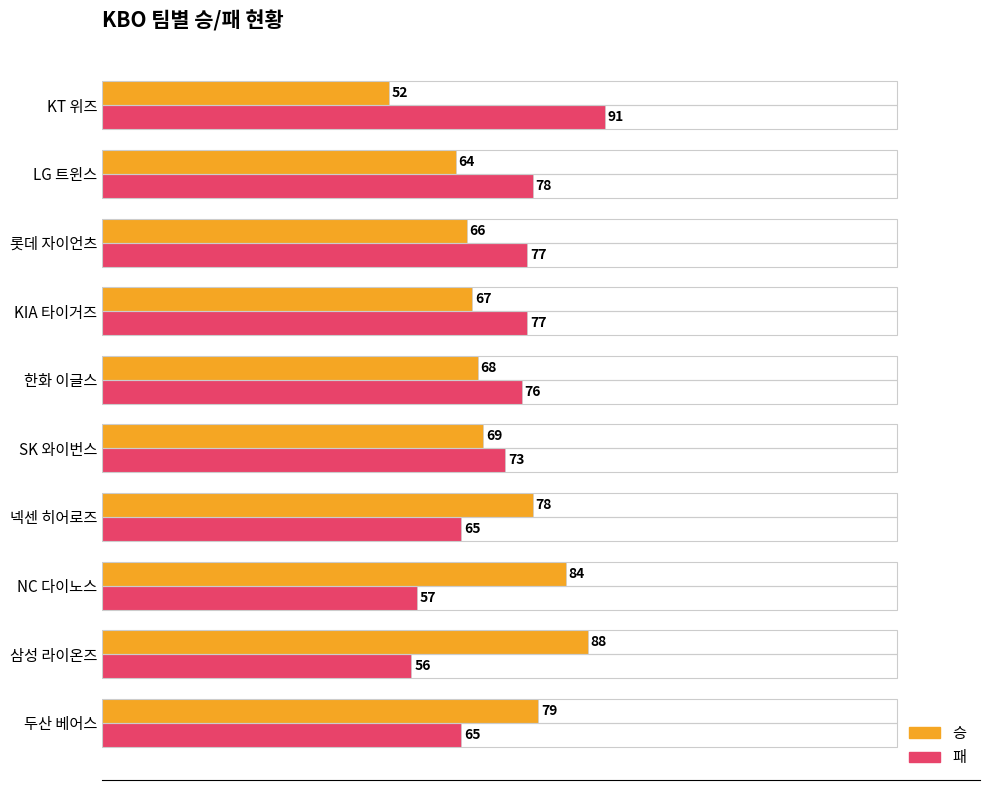

Is it true that 승 equals 116 at NC 다이노스?

False